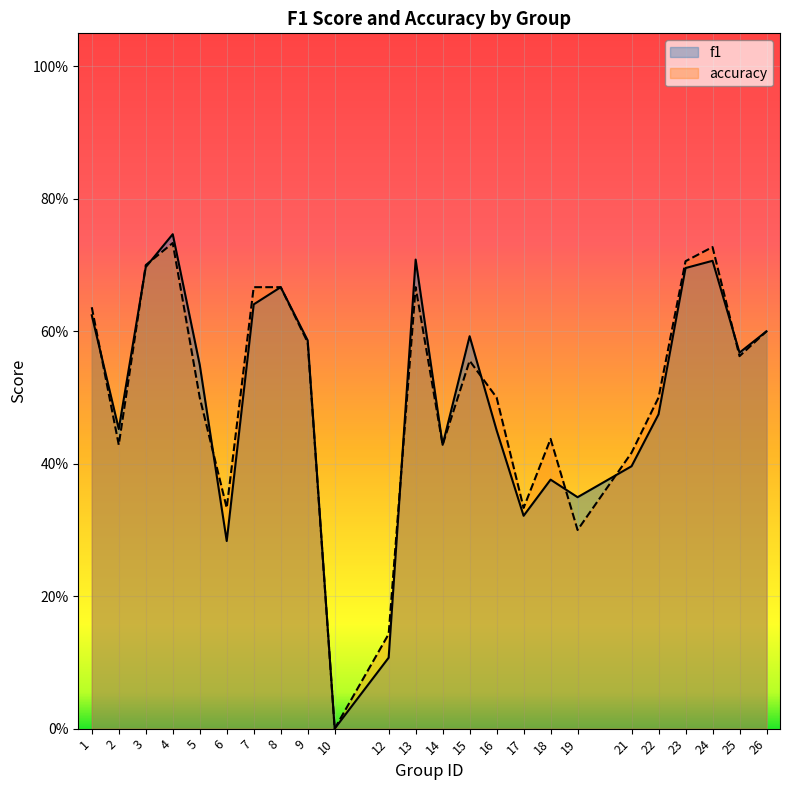

Count the f1 values in the range 0 to 1.

24